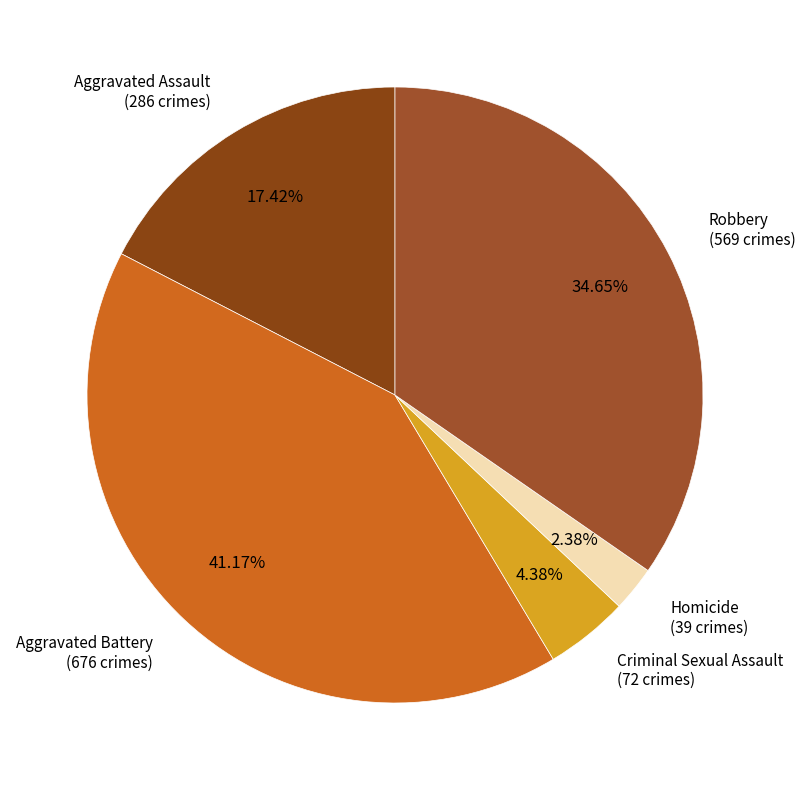

Count the number of slices in the pie.

5